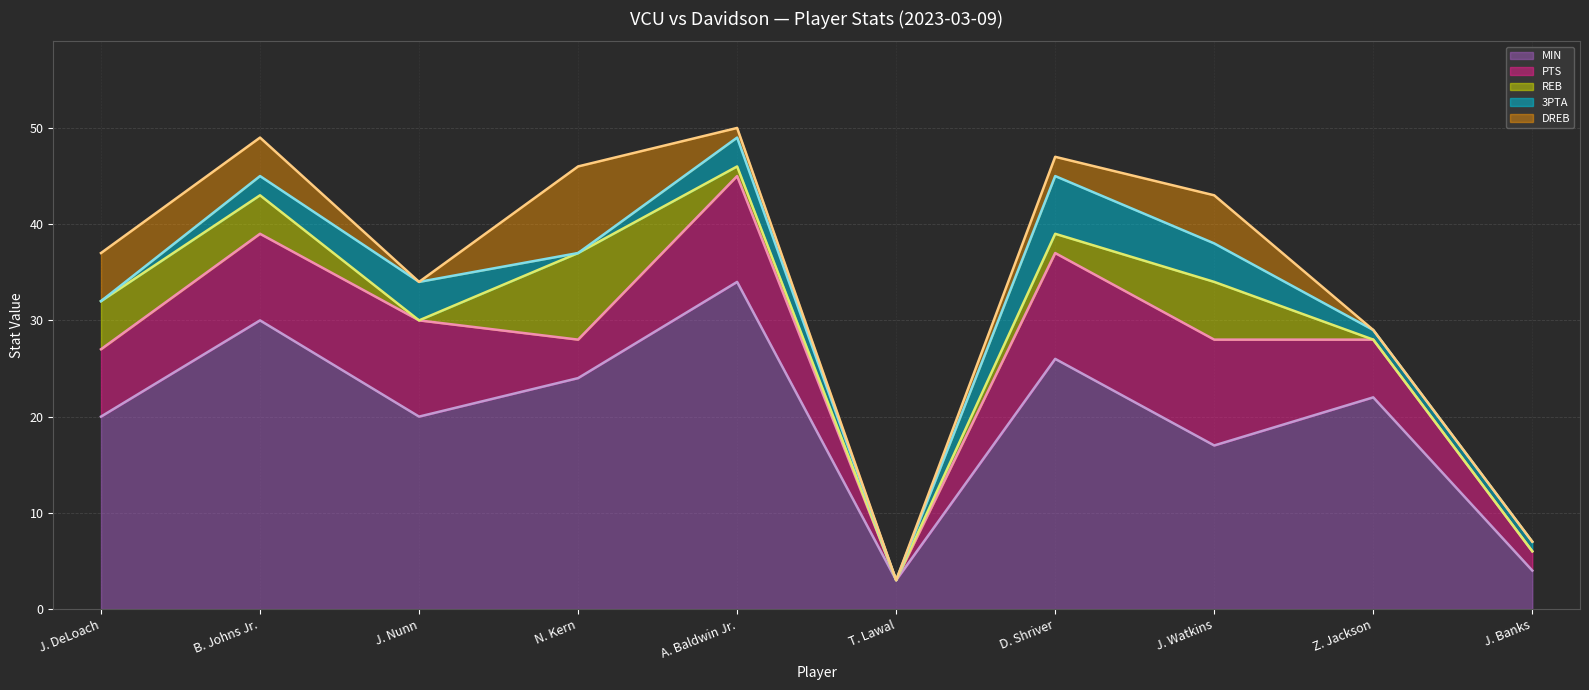

What are all the series names shown in the legend?

MIN line, PTS line, REB line, 3PTA line, DREB line